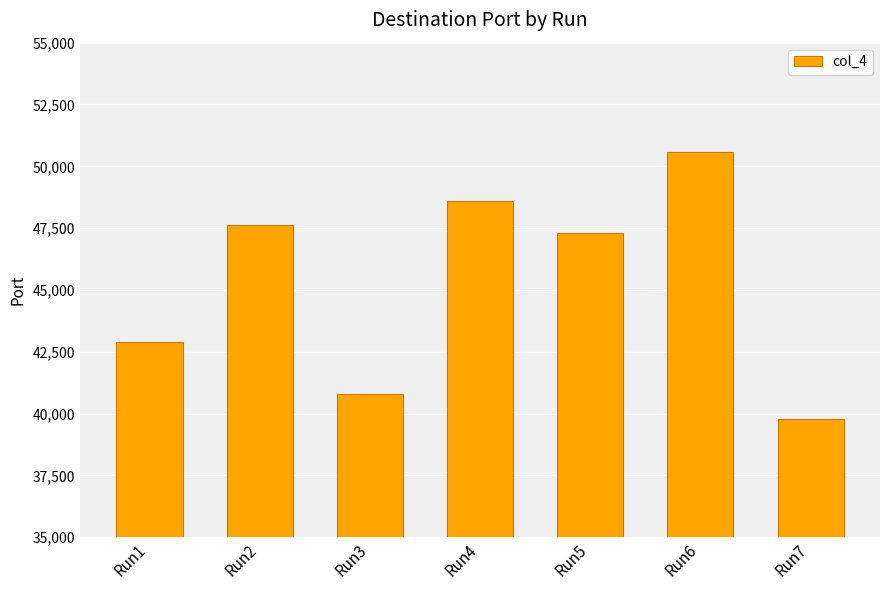

List the labels in order of value, largest first.

Run6, Run4, Run2, Run5, Run1, Run3, Run7